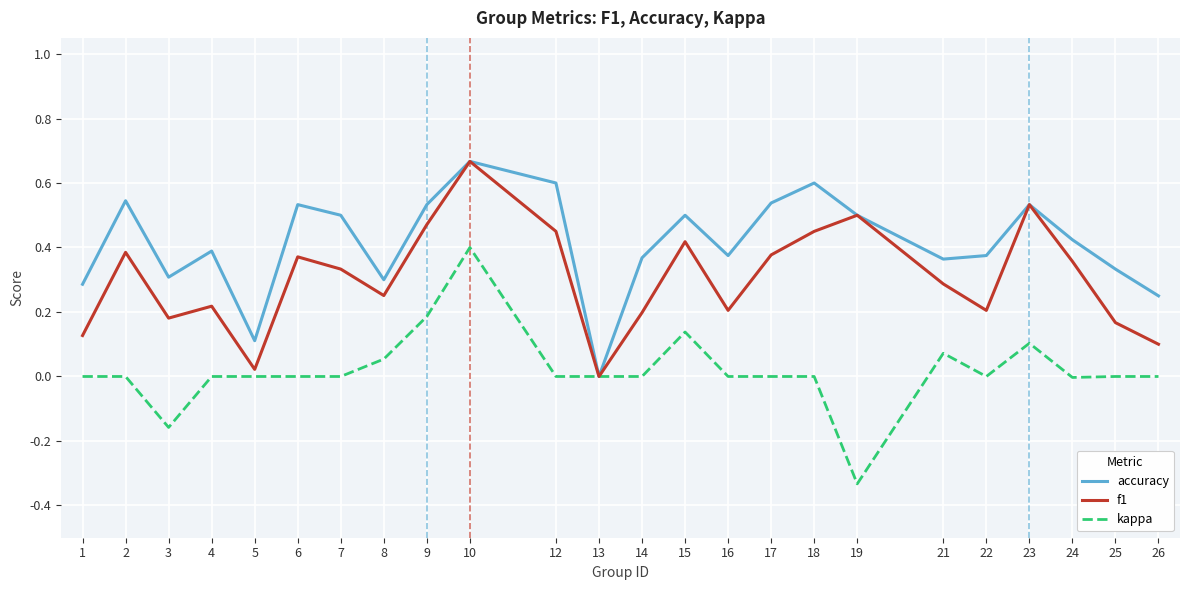

The f1 series shows 0.1 at 8. True or false?

False